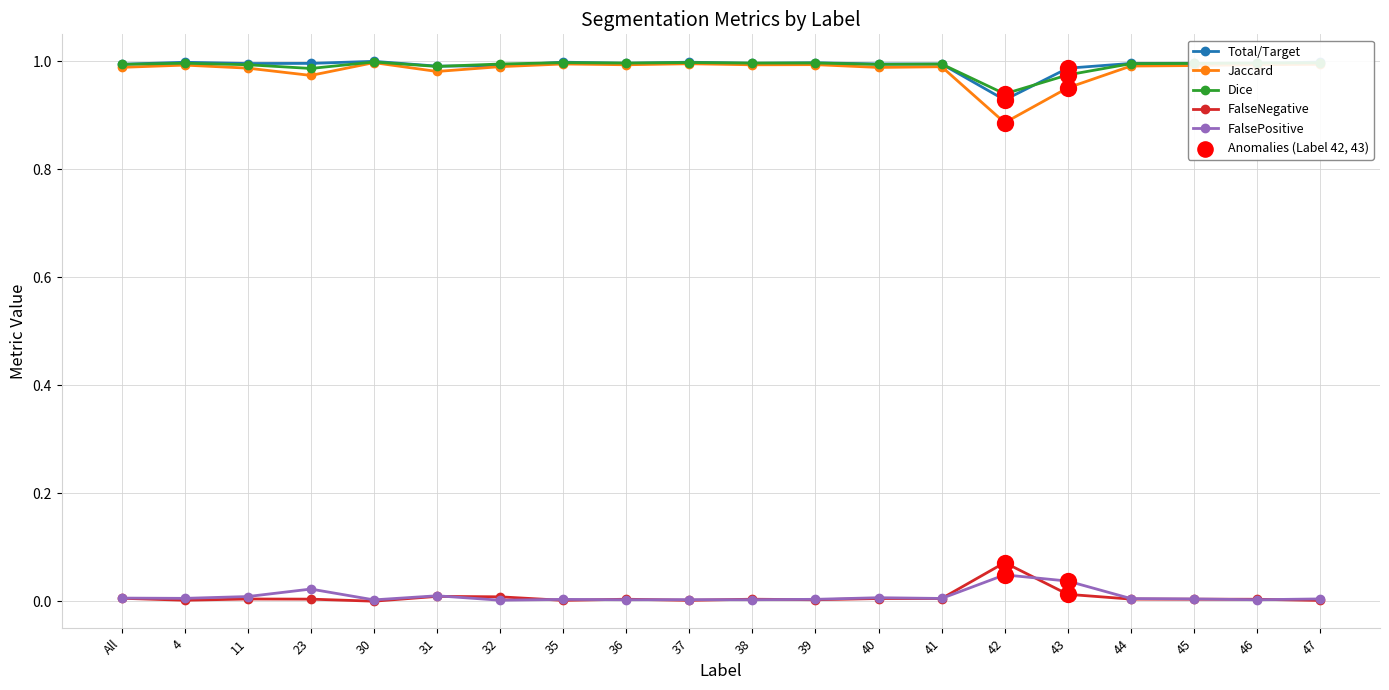

True or false: Dice has a value of 1.7 at 45.

False